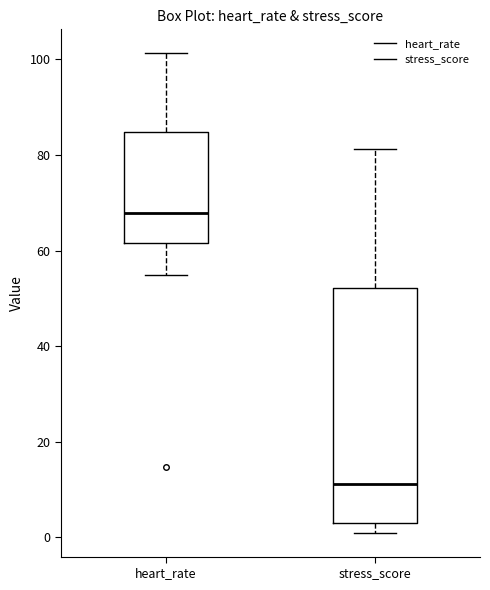

Which box's median line is the highest?

heart_rate